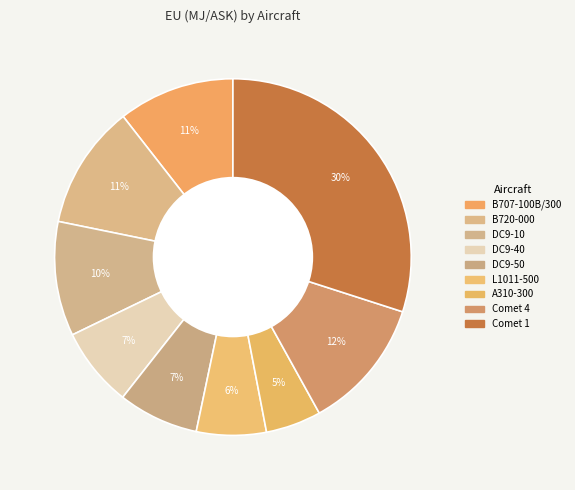

Is there any slice that represents more than half of the pie?

No